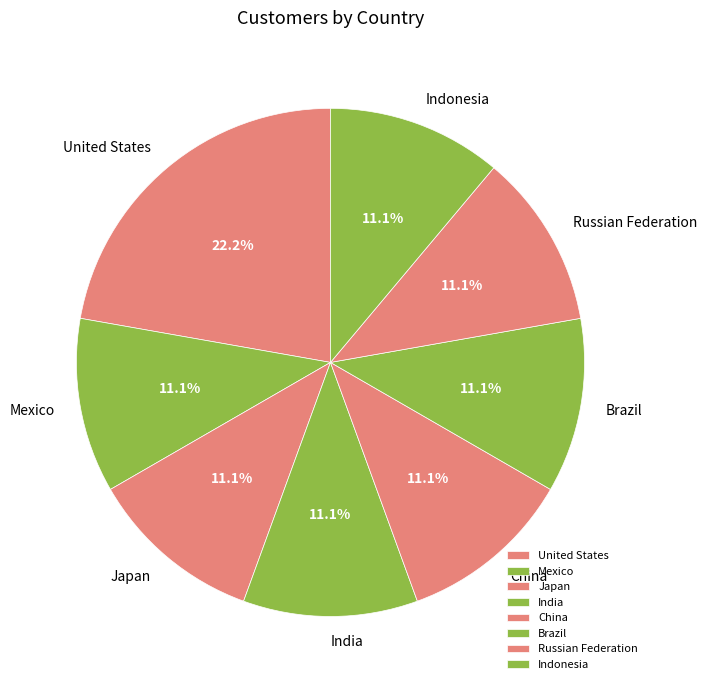

How many slices are in this pie chart?

8